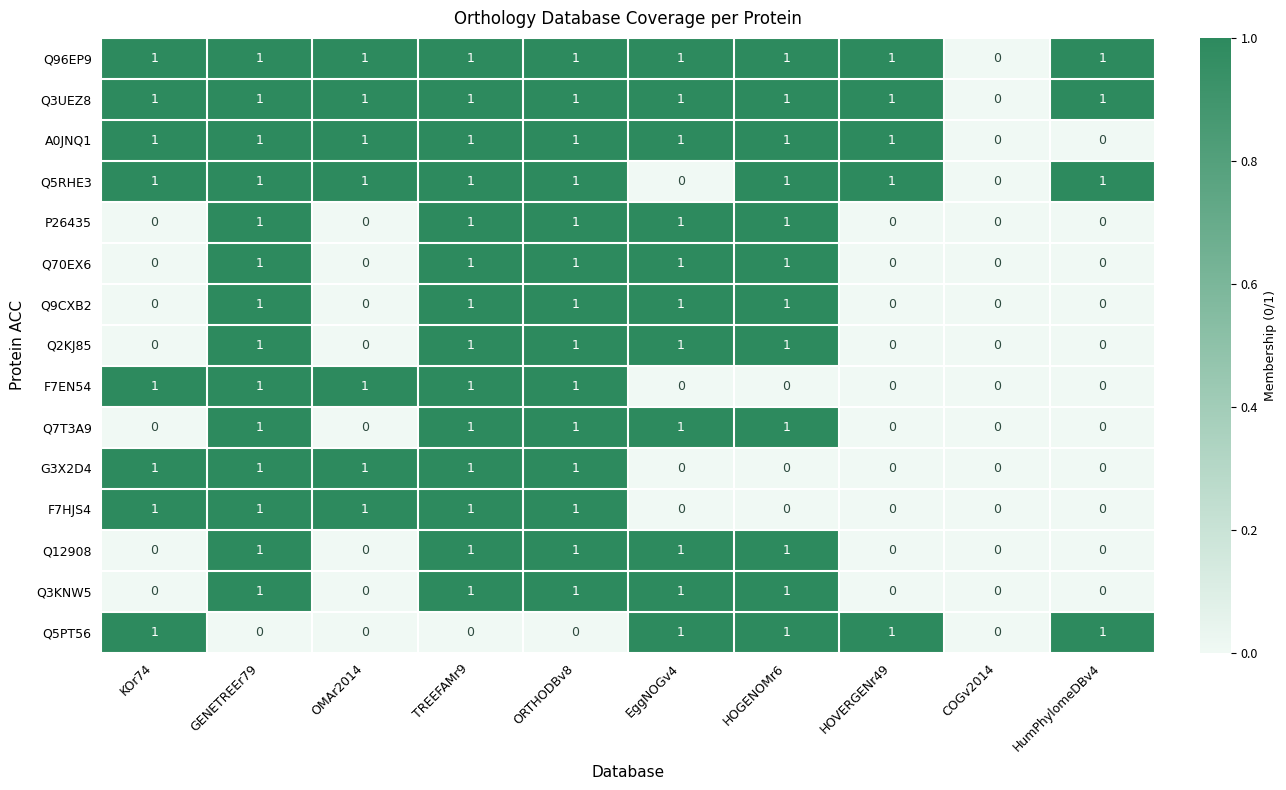

The Q96EP9 series shows 1 at EggNOGv4. True or false?

True